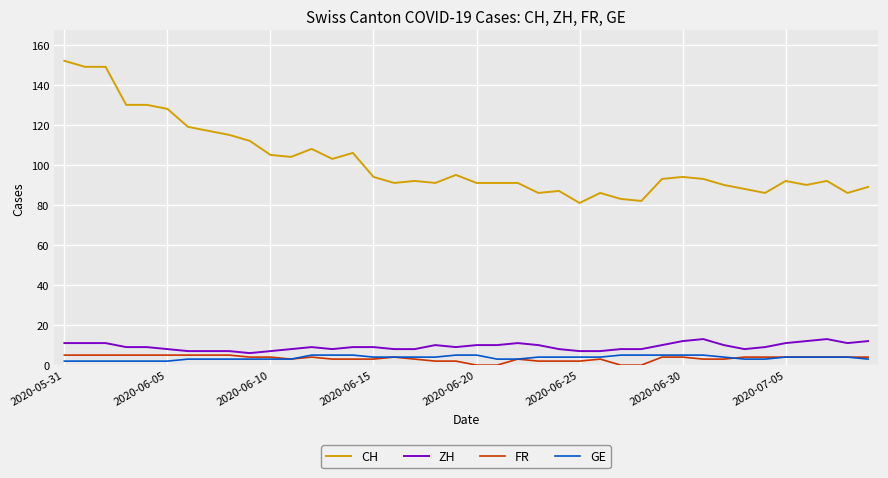

What is the highest value of the FR series?

5